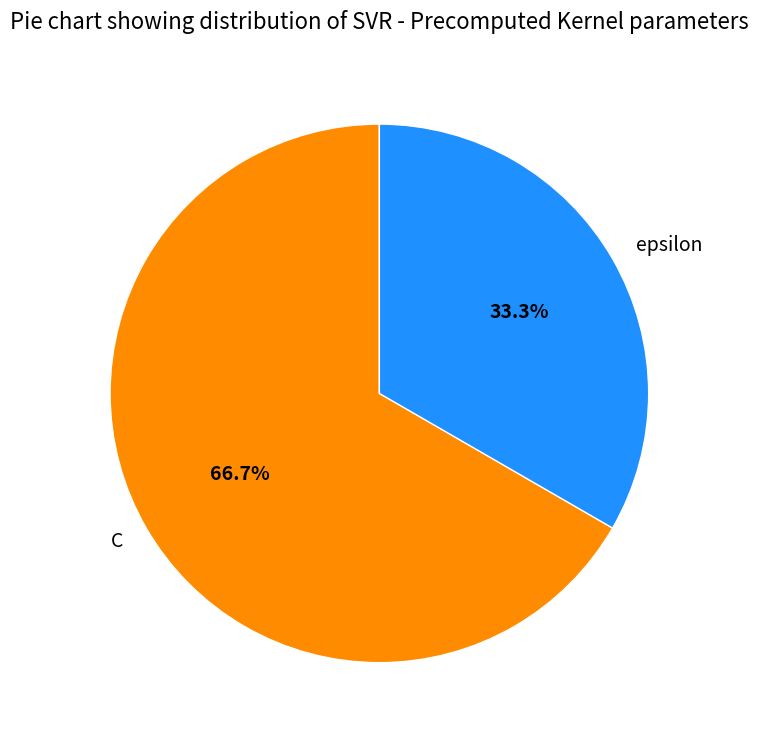

Combined, do epsilon and C account for over 50%?

Yes